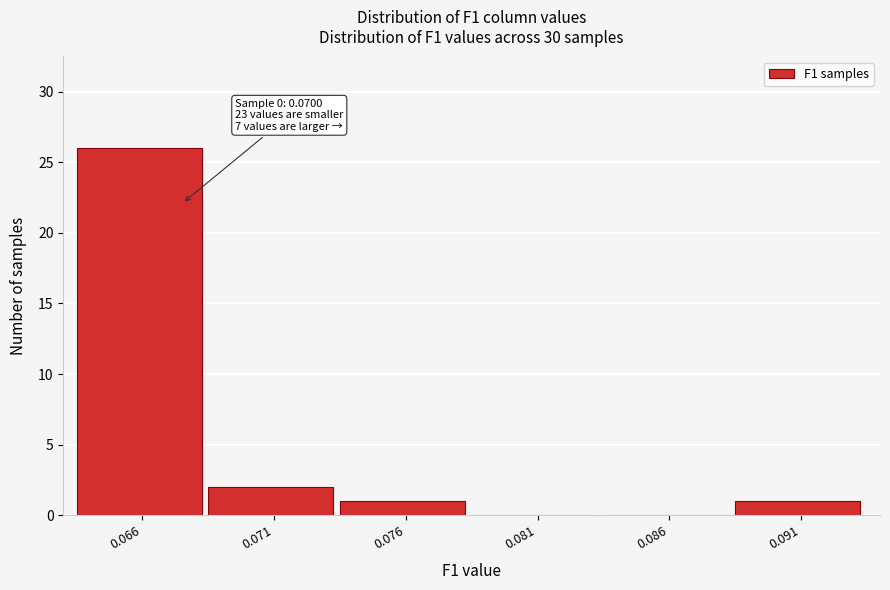

Reading right to left, list all the values displayed in this chart.

0.091=1	0.086=0	0.081=0	0.076=1	0.071=2	0.066=26